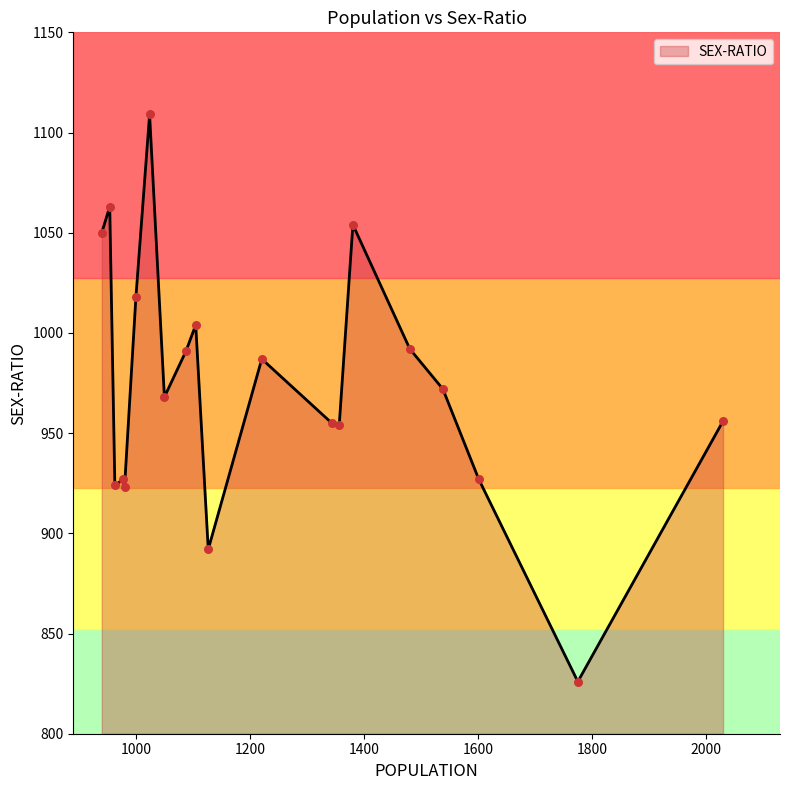

What is the minimum value shown in the chart?

826